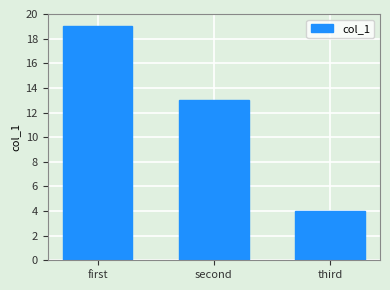

Which has a higher value, second or third?

second